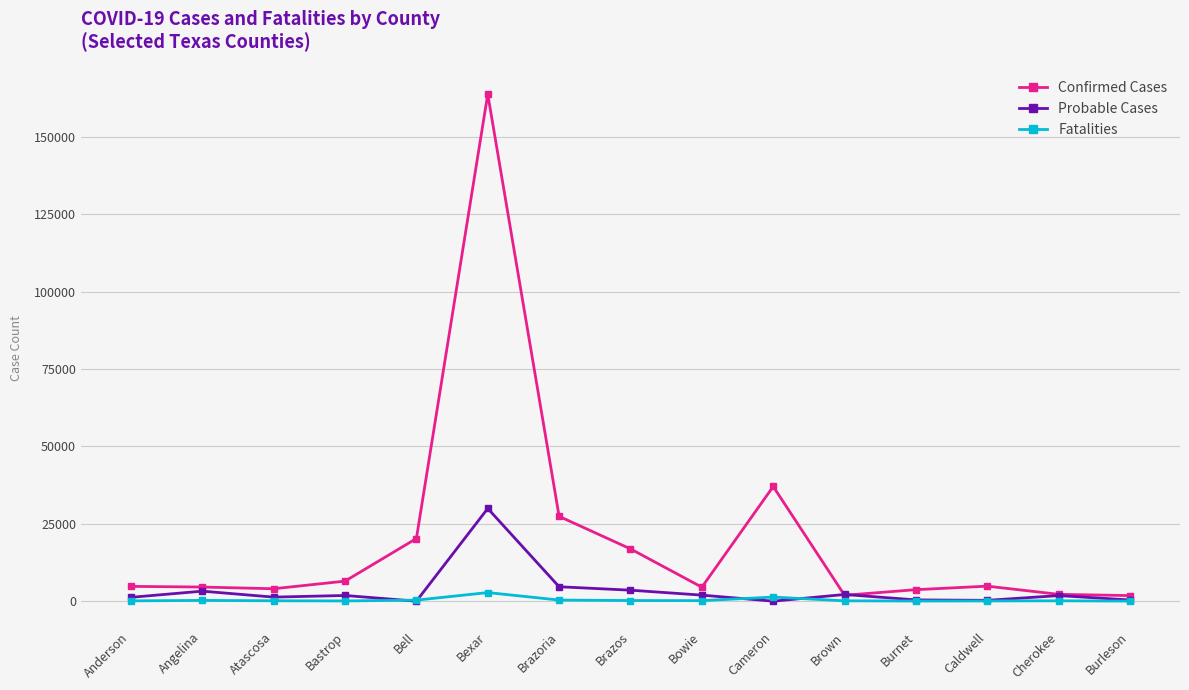

At how many categories does at least one series exceed 118351?

1